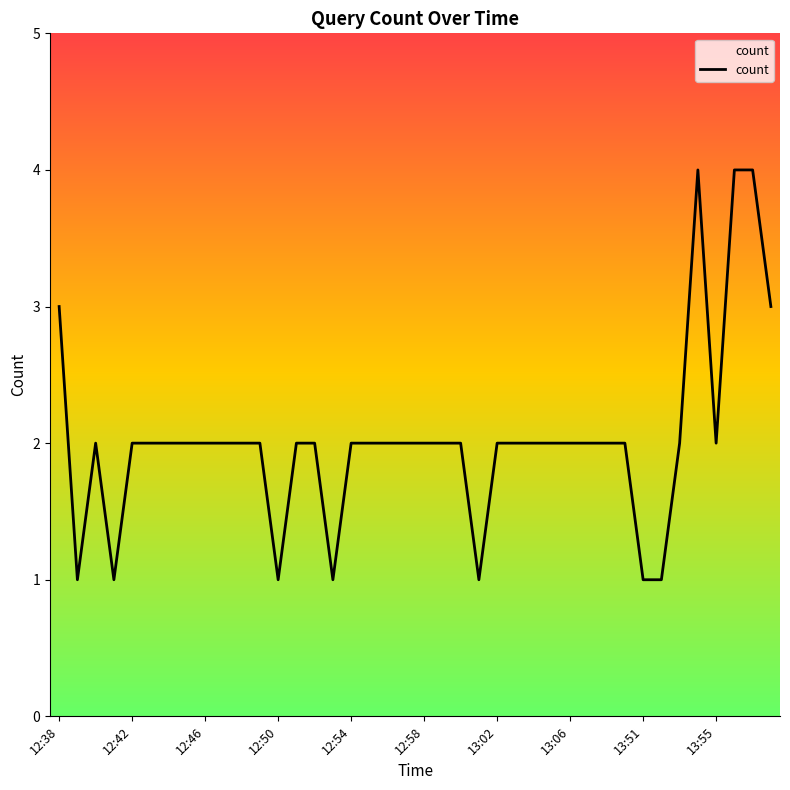

What is the difference between the maximum and minimum values?

3